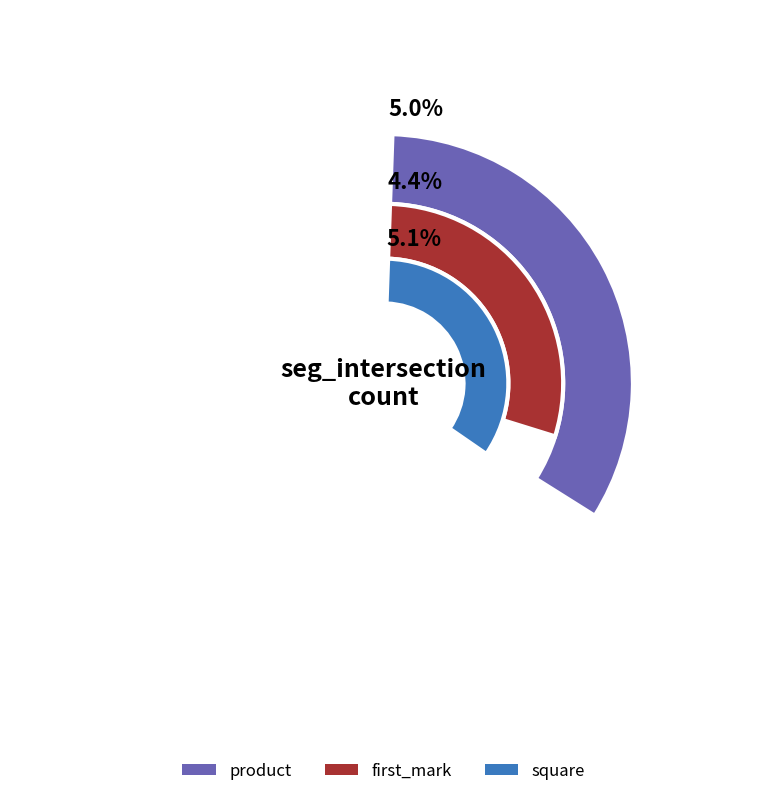

To the nearest percent, what percentage of the pie is product?

34%